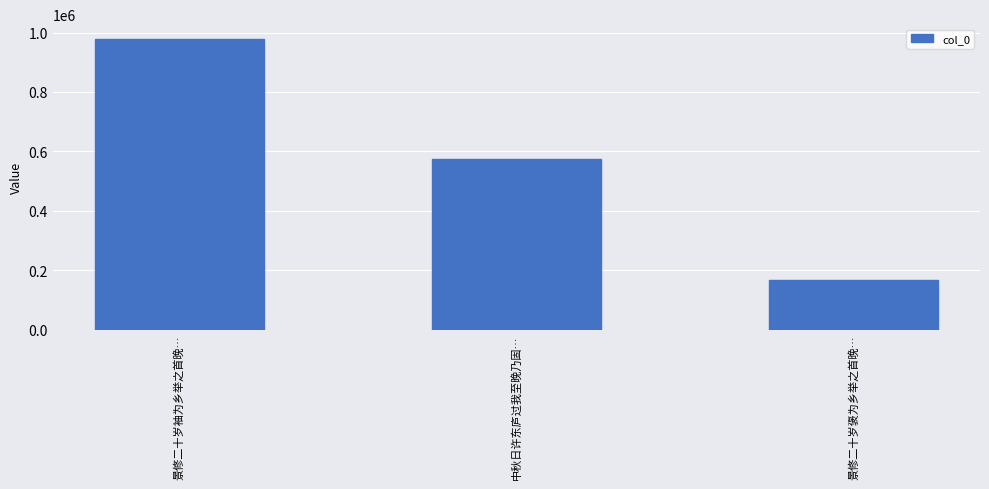

What is the approximate value at 景修二十岁袖为乡举之首晚…?

979333